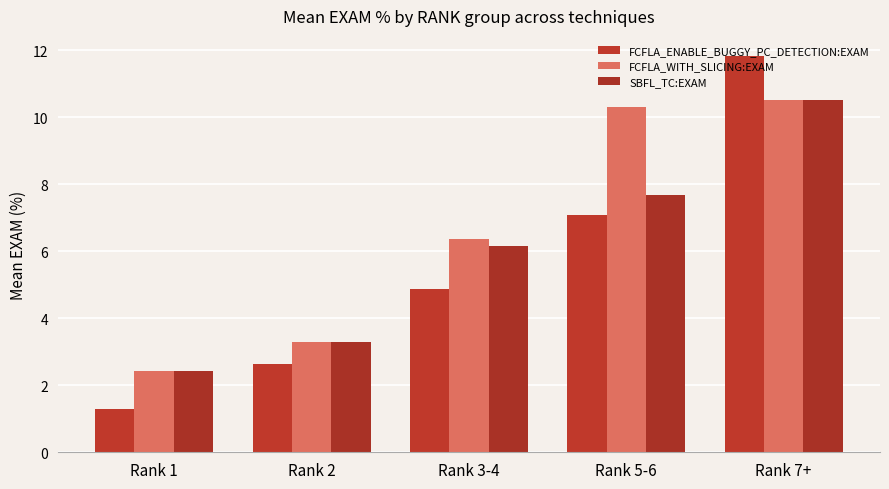

Rank the series at Rank 3-4 from lowest to highest value.

FCFLA_ENABLE_BUGGY_PC_DETECTION:EXAM, SBFL_TC:EXAM, FCFLA_WITH_SLICING:EXAM